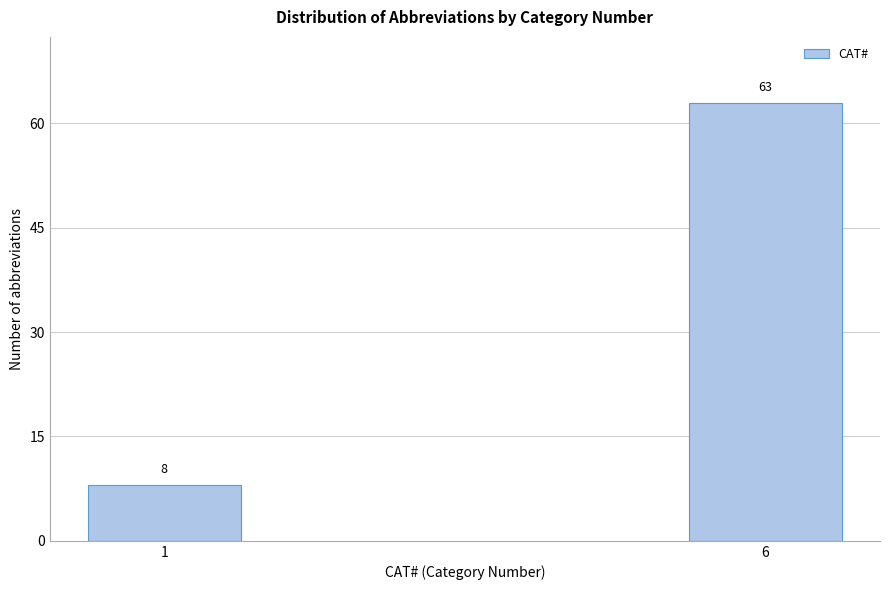

Reading left to right, what are all the values shown in this chart?

1=8	6=63